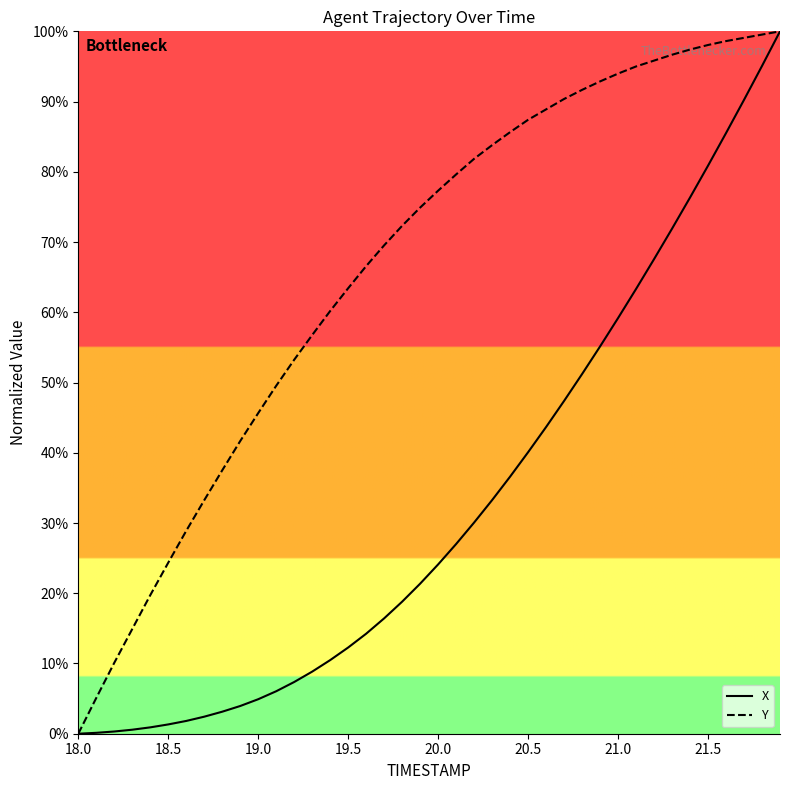

Does the chart have visible grid lines?

No